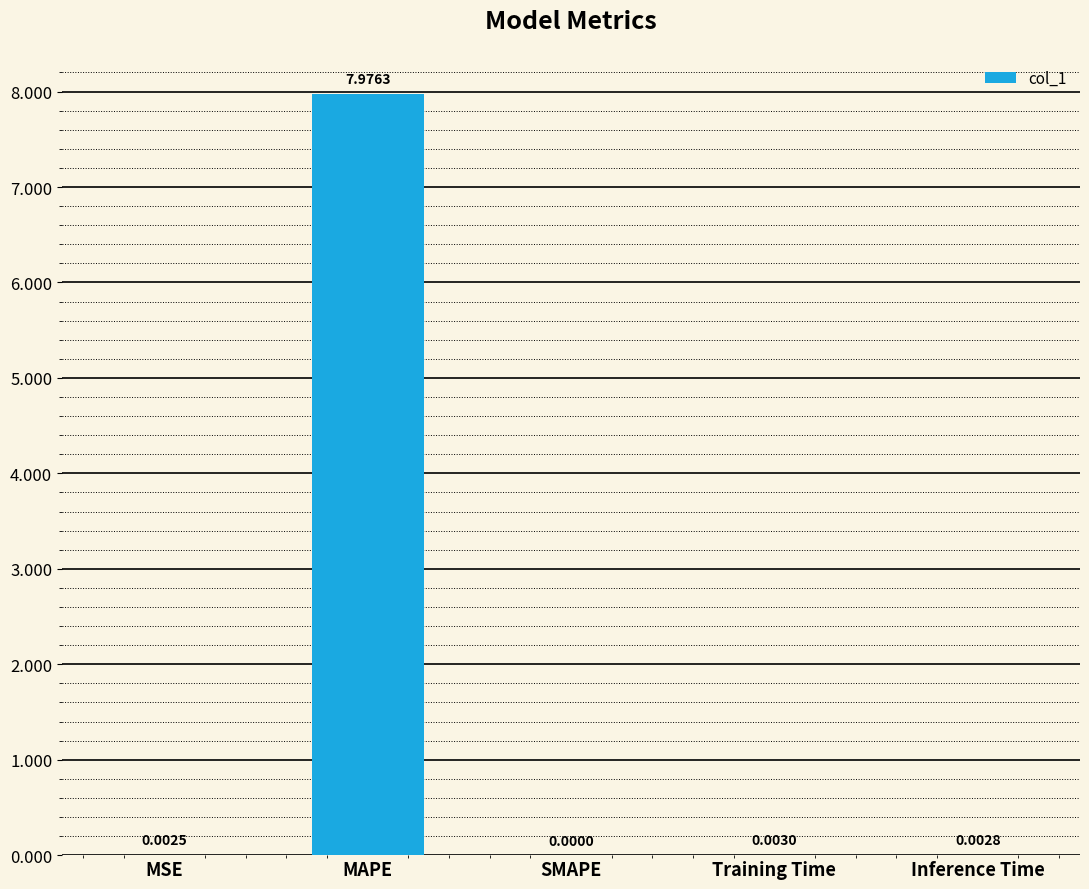

Which has a higher value, Training Time or Inference Time?

Training Time